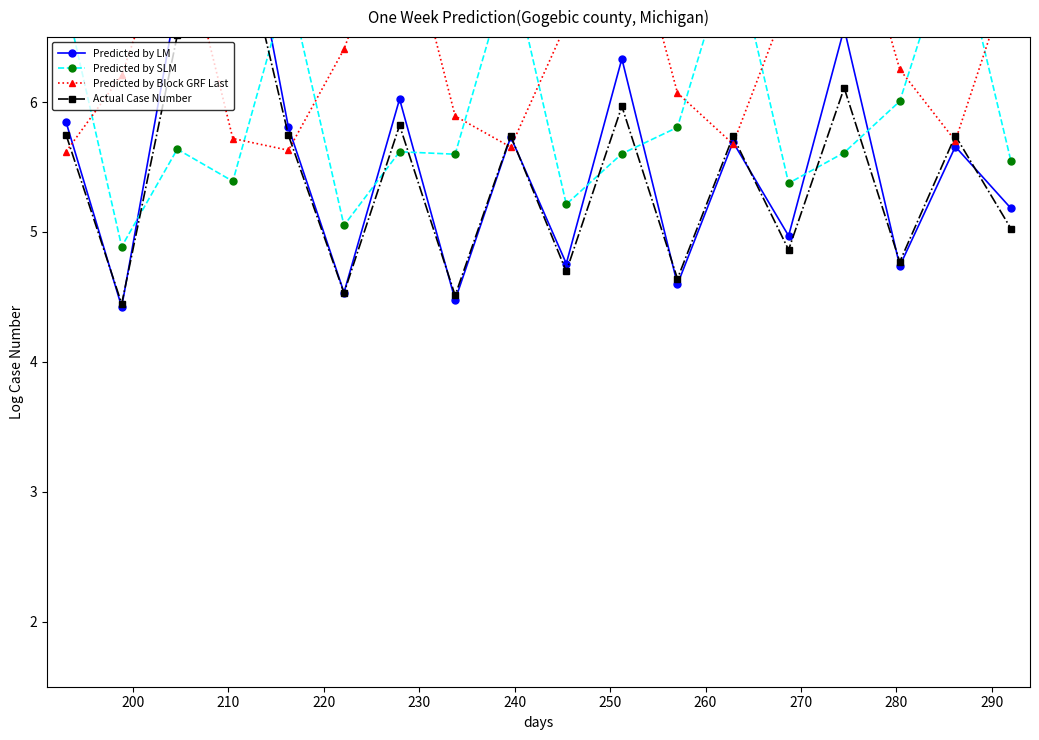

The value of Predicted by Block GRF Last at 200 is 2.7. True or false?

False